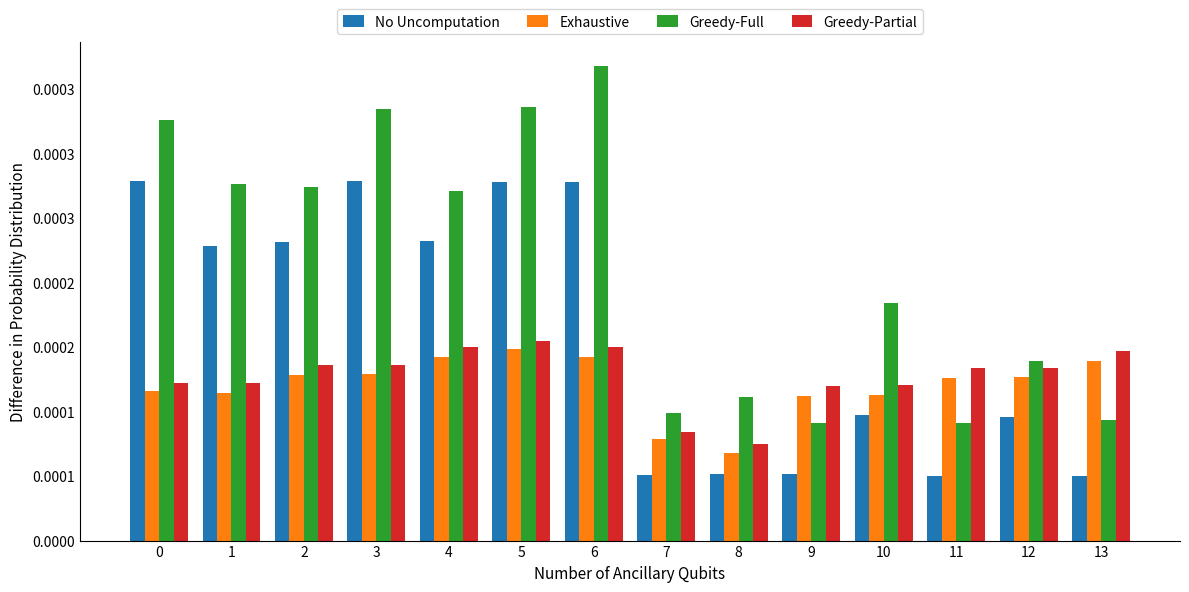

The No Uncomputation series shows 0.0 at 9. True or false?

False